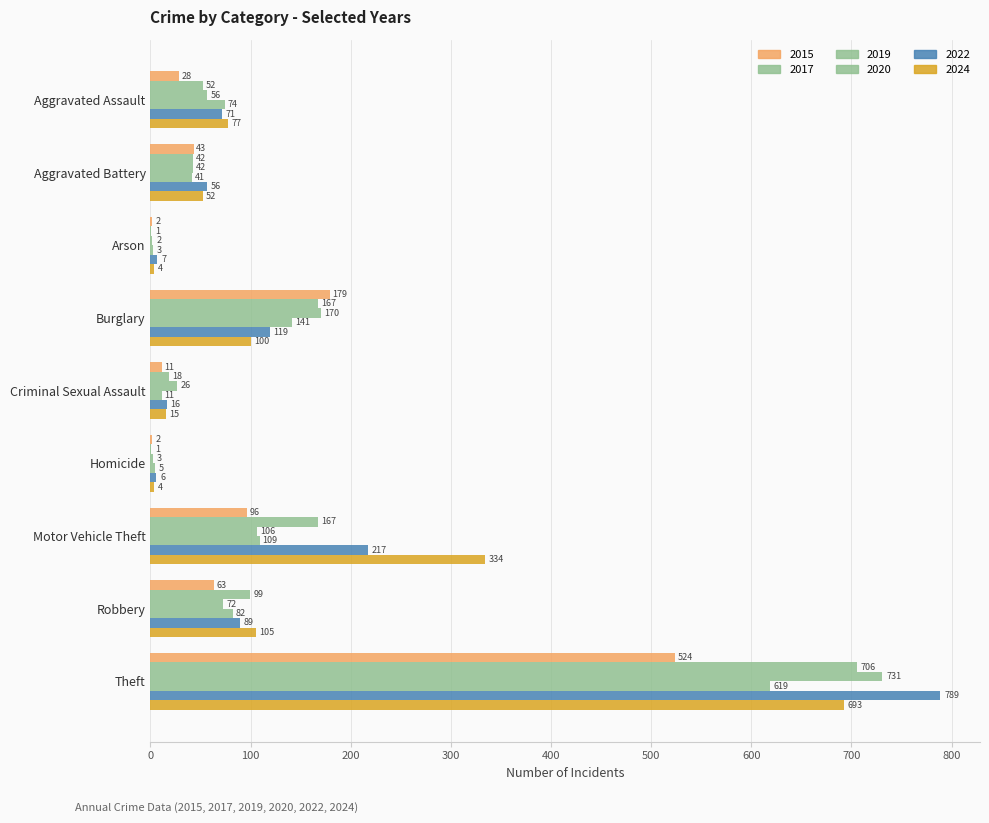

List the series in order of their peak value, lowest first.

2015, 2020, 2024, 2017, 2019, 2022